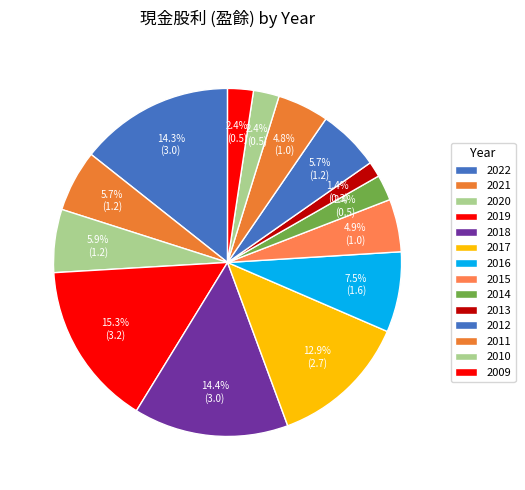

How many slices are in this pie chart?

14